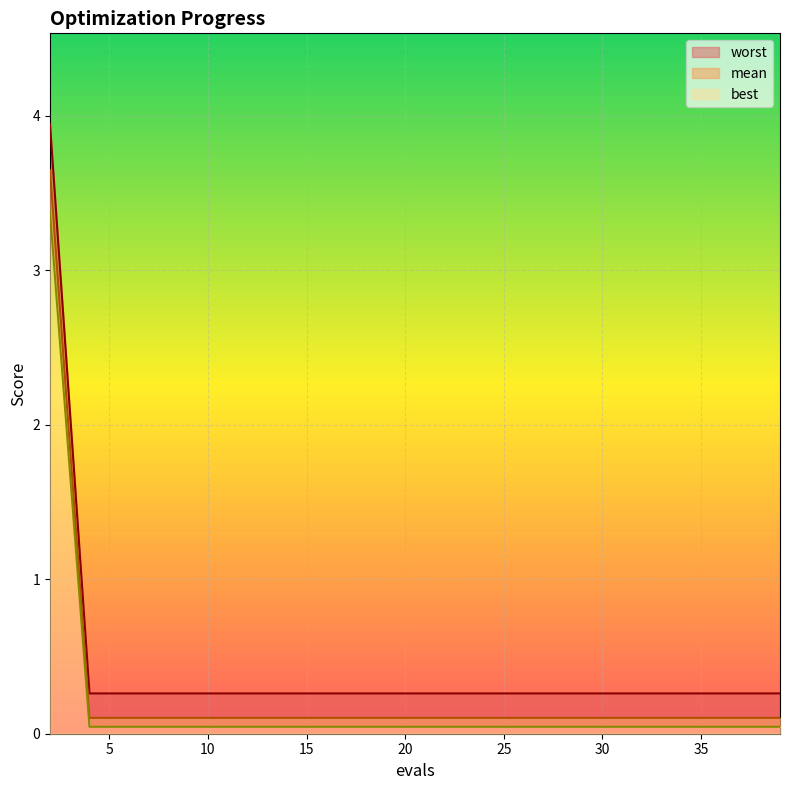

What is the value of the mean point at the 18th from the left?

0.1